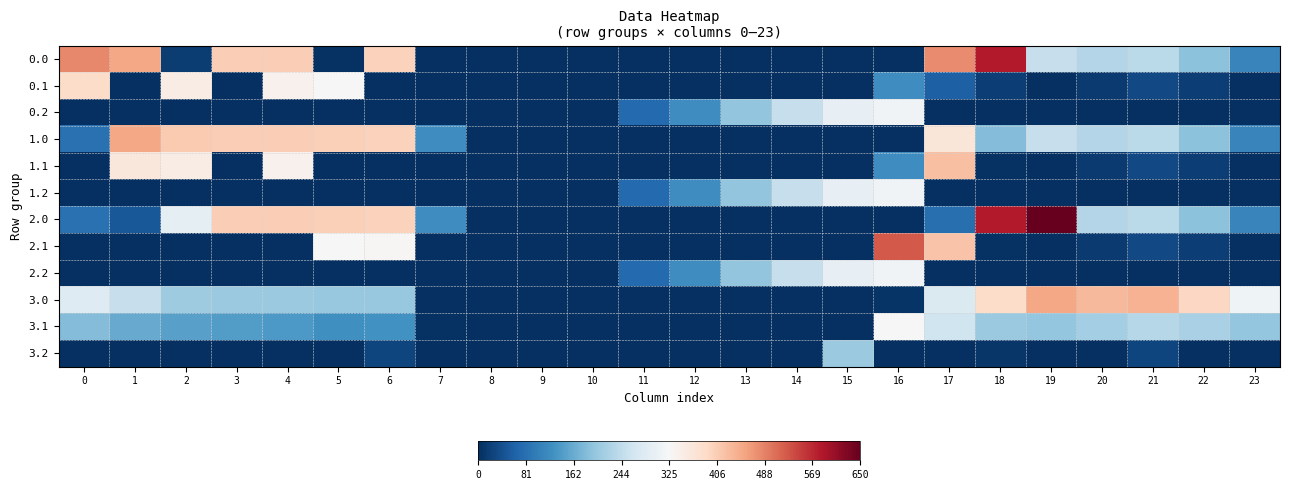

At which category is the sum across all series the highest?

17